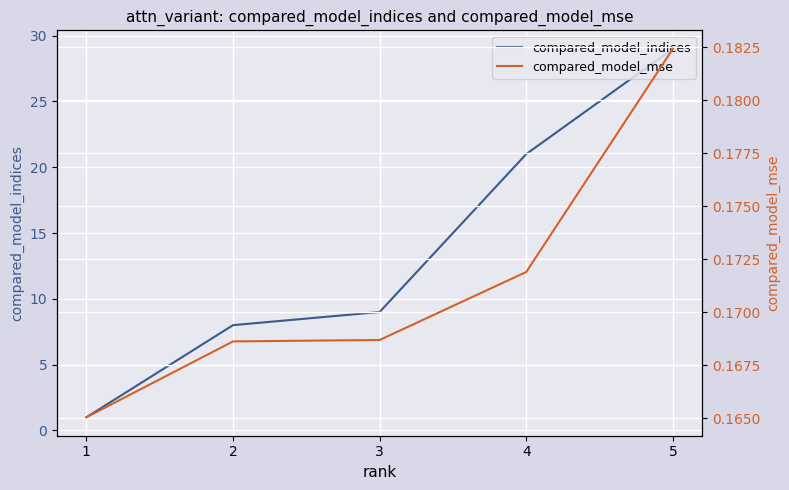

Rank the categories by compared_model_mse value from lowest to highest.

1, 2, 3, 4, 5